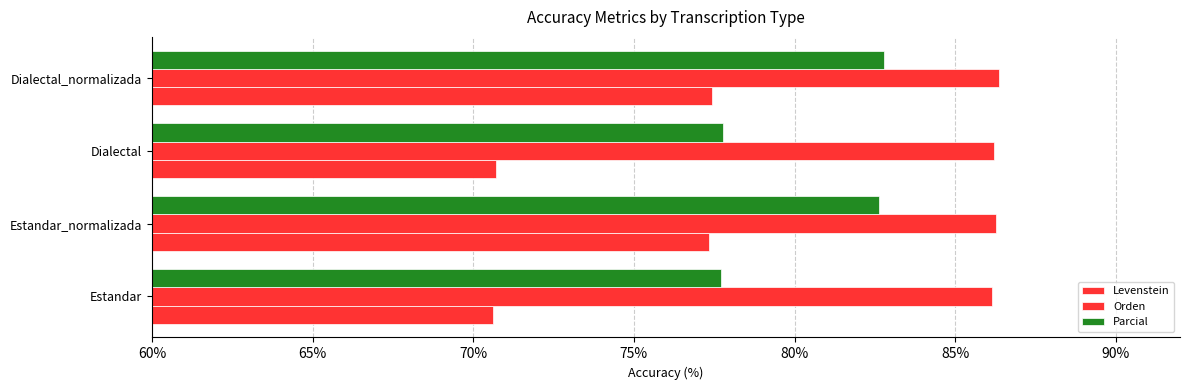

How many values in the Levenstein series exceed 77?

2